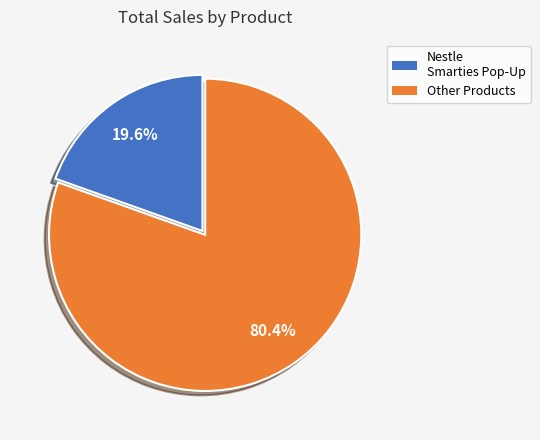

Is there any slice that represents more than half of the pie?

Yes